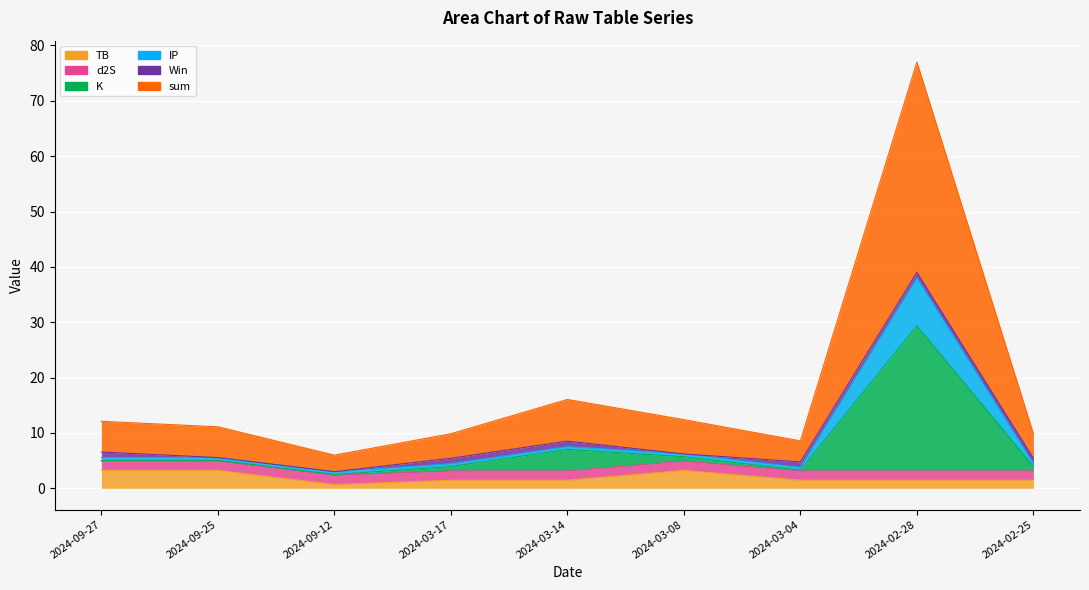

Which series has the largest total across all categories?

sum